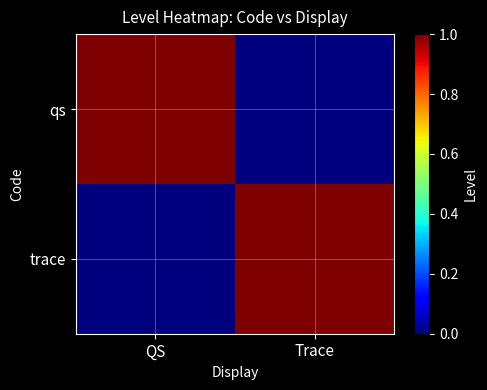

What is the total value across all series at Trace?

1